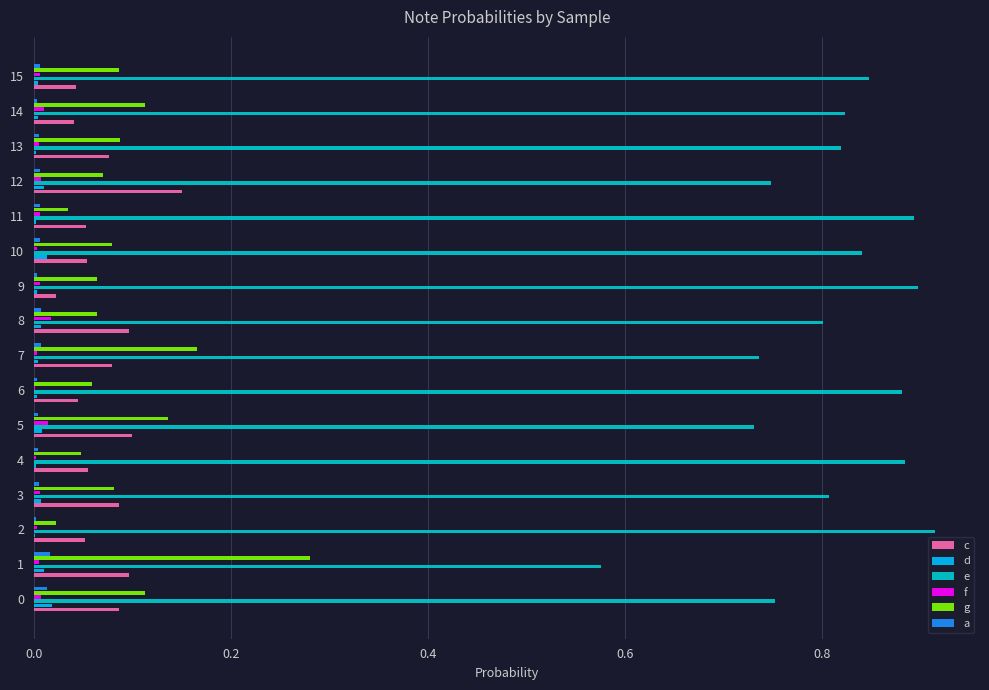

Is it true that e equals 1.6 at 2?

False